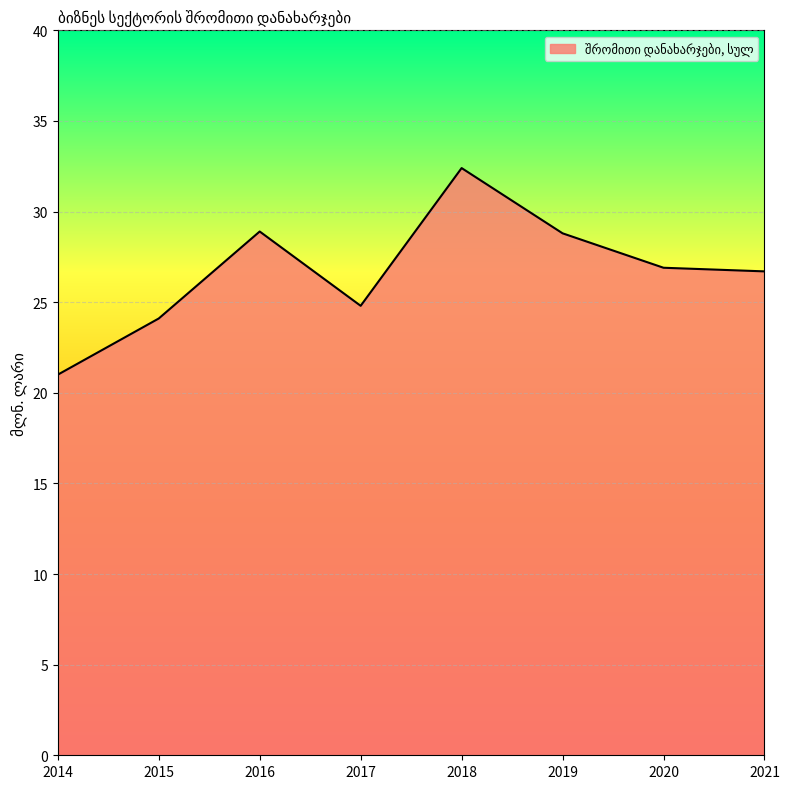

True or false: the data has more than 1 interior local peaks.

True